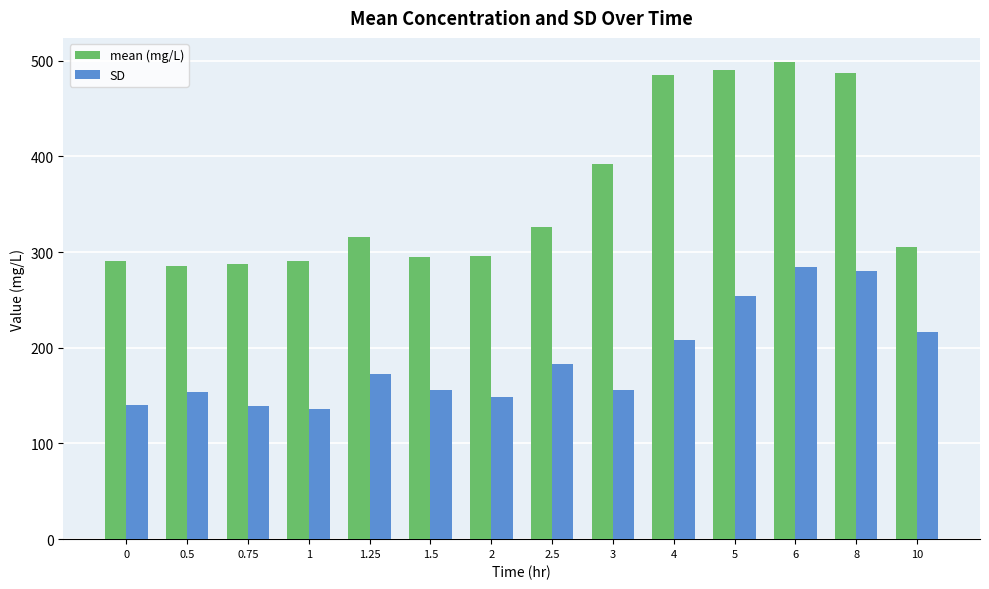

Which series has the widest spread of values?

mean (mg/L)